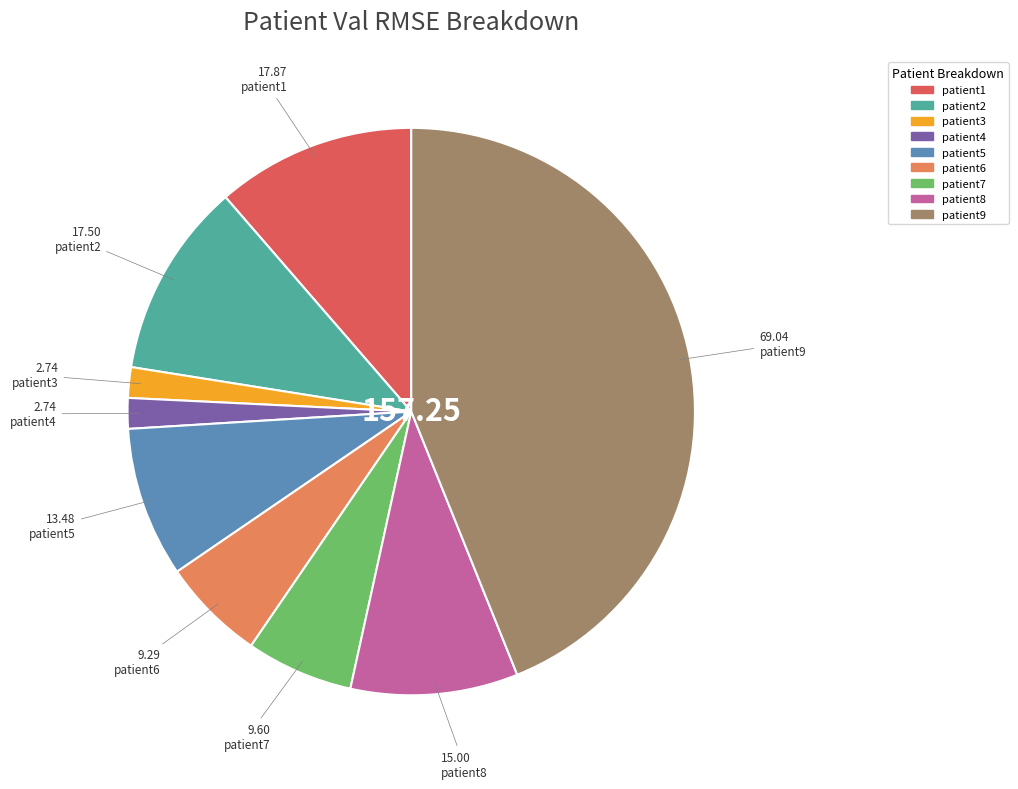

Does any single category account for the majority?

No